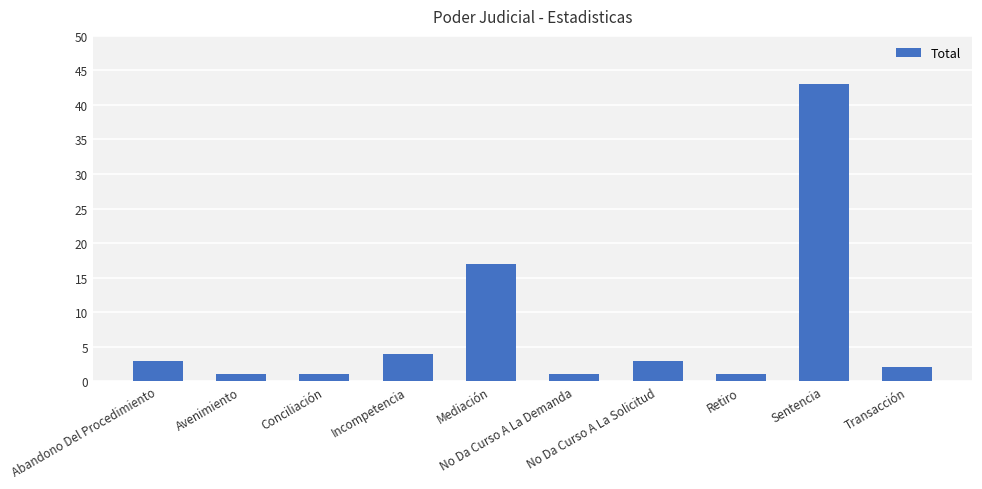

Reading left to right, what are all the values shown in this chart?

3	1	1	4	17	1	3	1	43	2